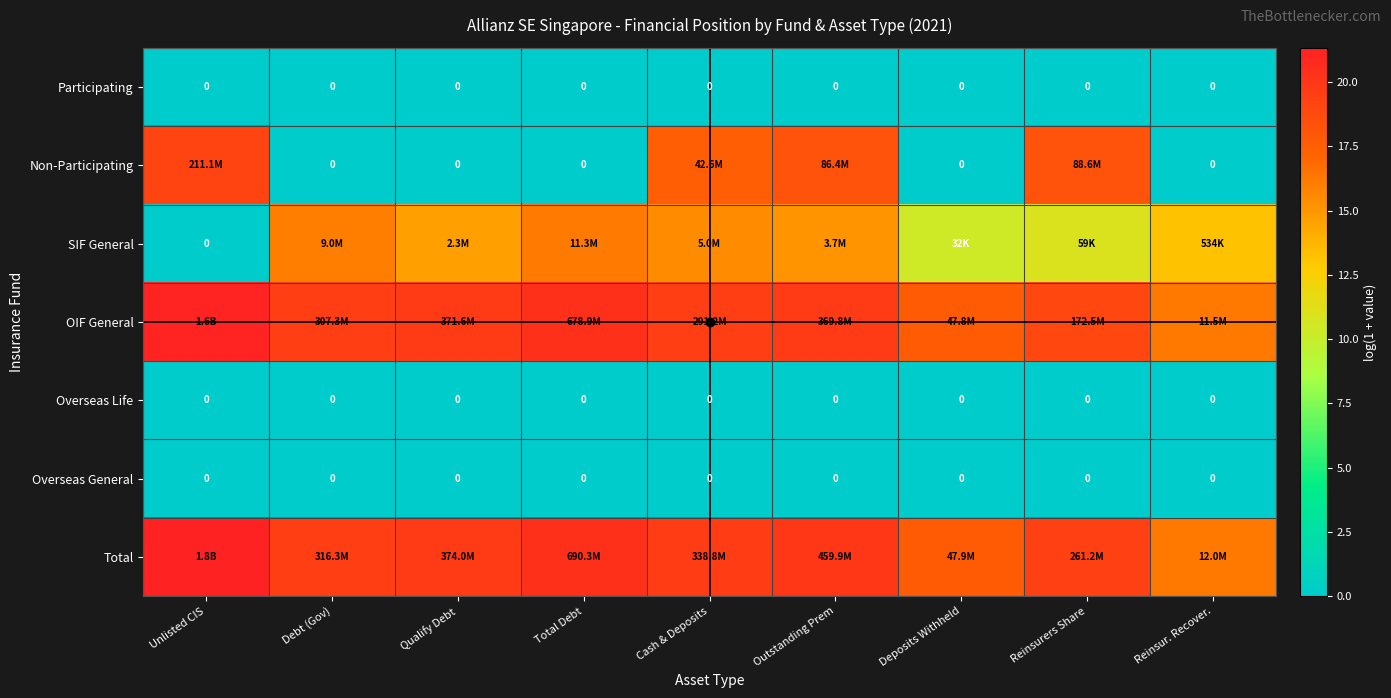

Which category has the lowest value in the Overseas Life series?

Unlisted CIS